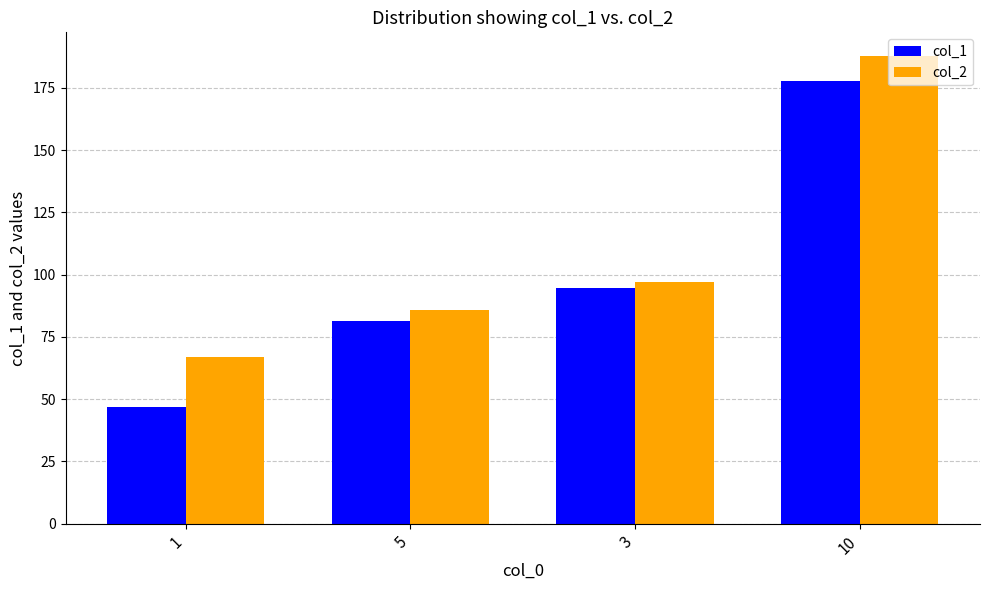

The col_1 series shows 110.3 at 5. True or false?

False